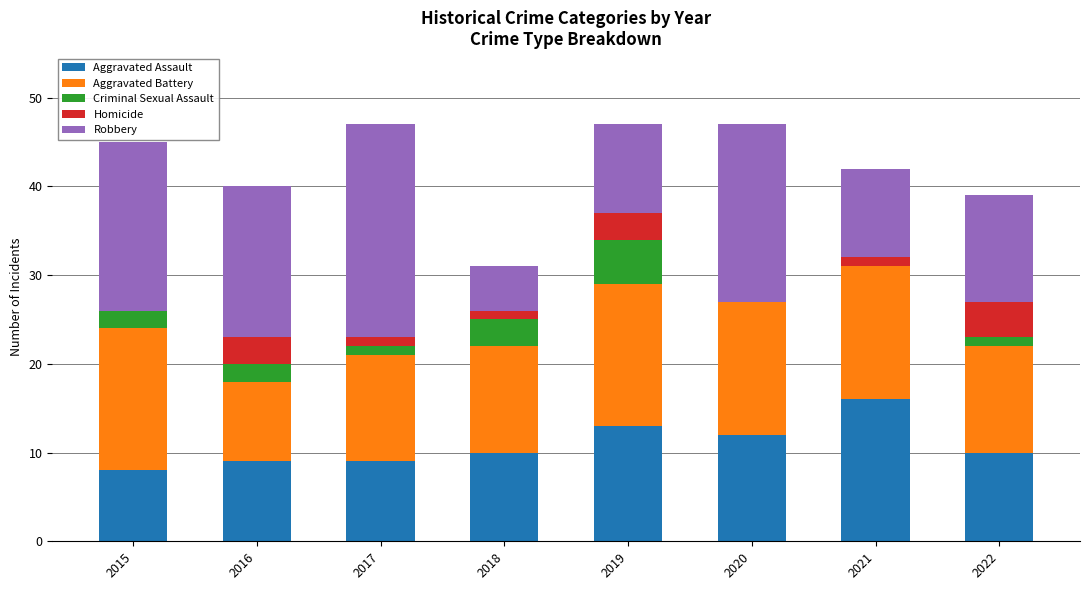

Read the Aggravated Assault value at 2022.

10